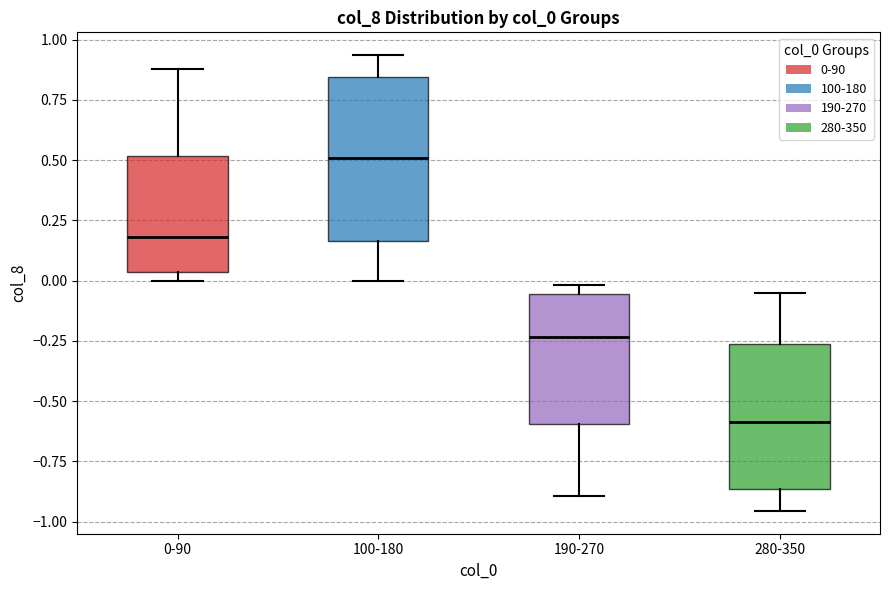

Which box's median line is the lowest?

280-350